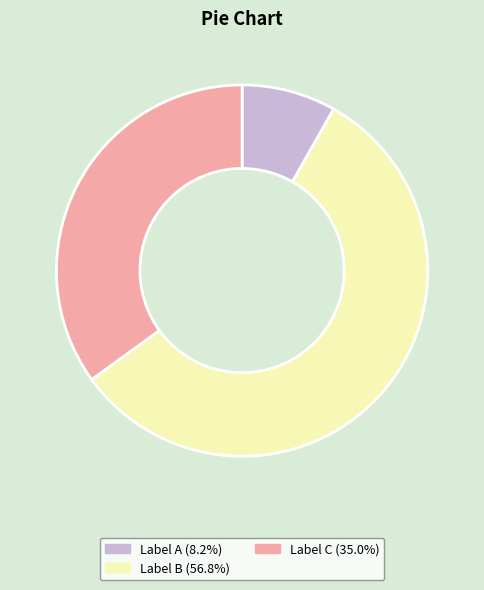

Is there a majority slice in this chart?

Yes